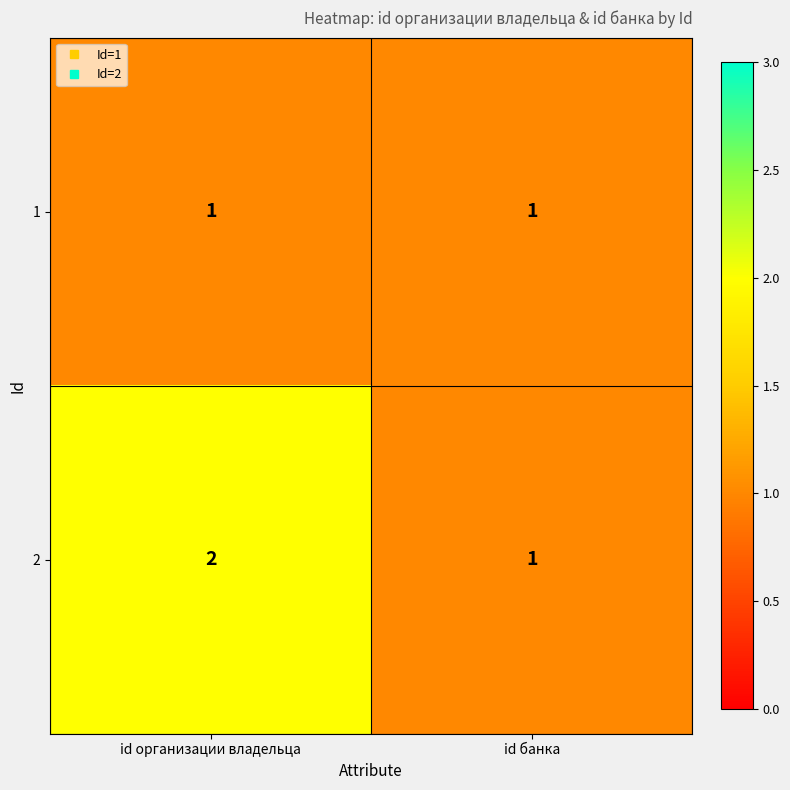

The 1 series shows 1 at id банка. True or false?

True